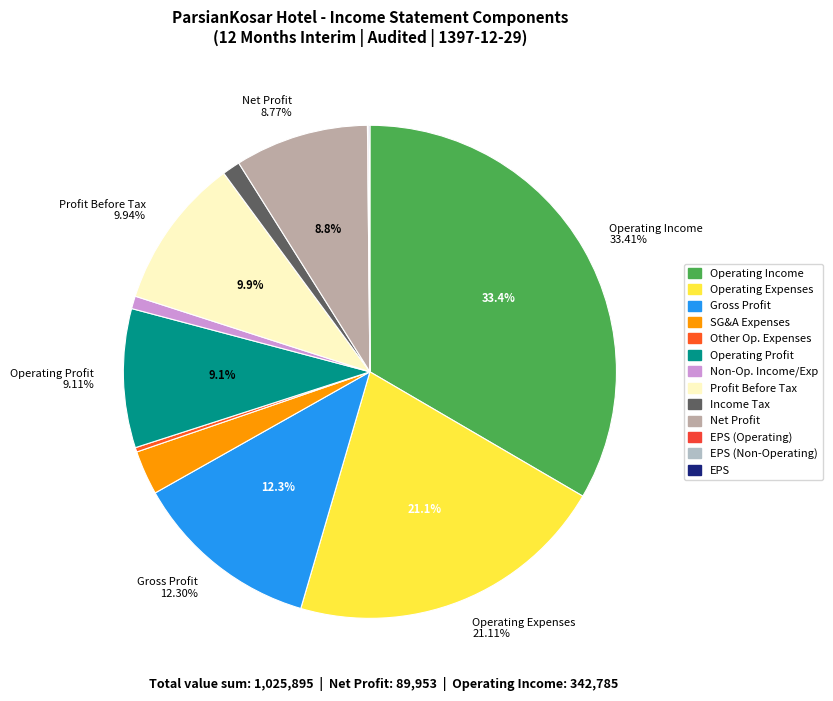

Count the number of slices in the pie.

13